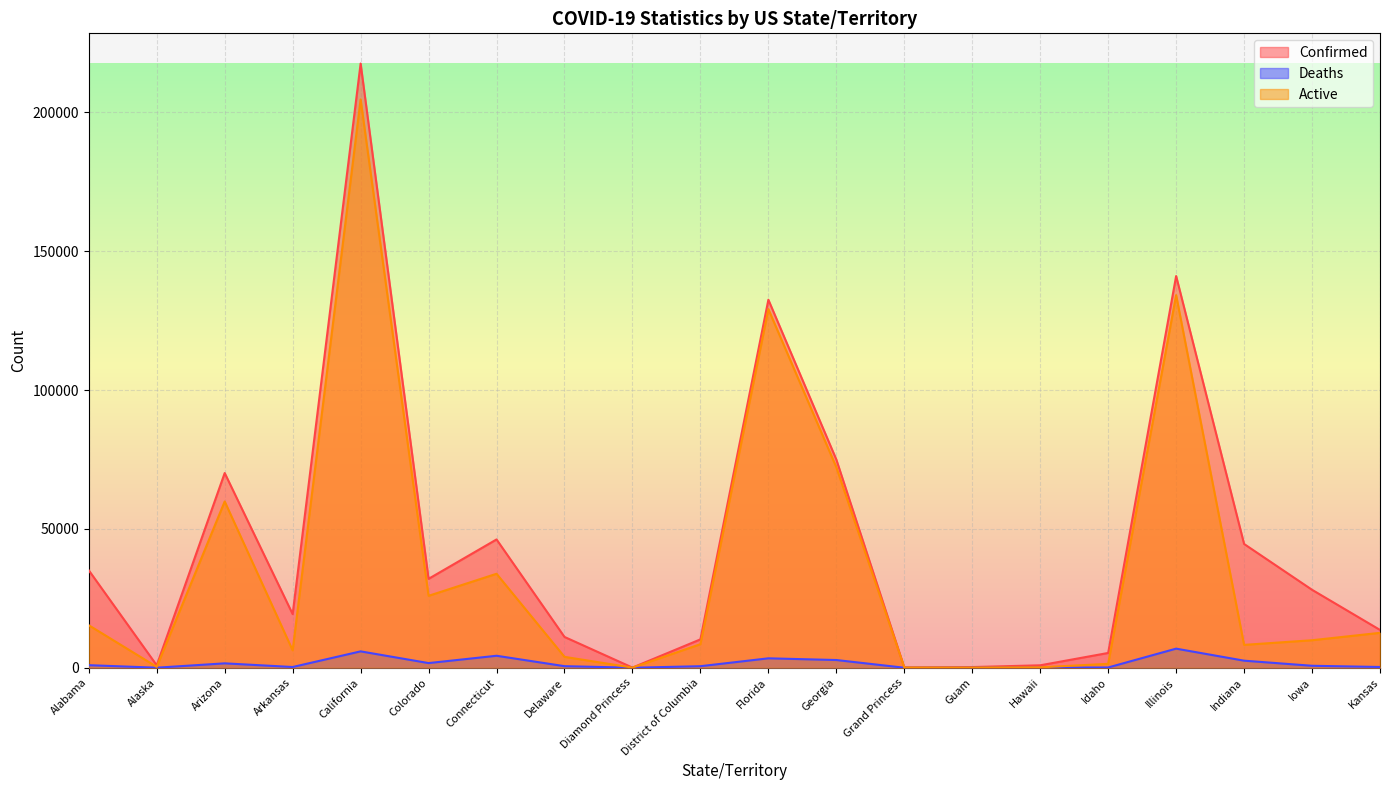

How many lines are shown in the chart?

3